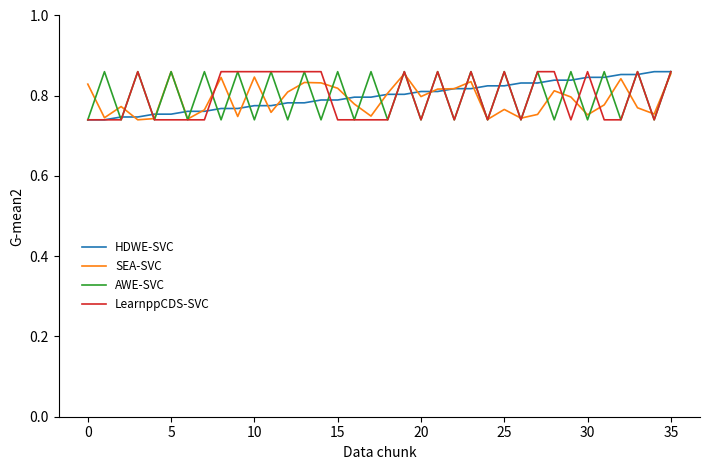

How many times do AWE-SVC and LearnppCDS-SVC cross each other?

5